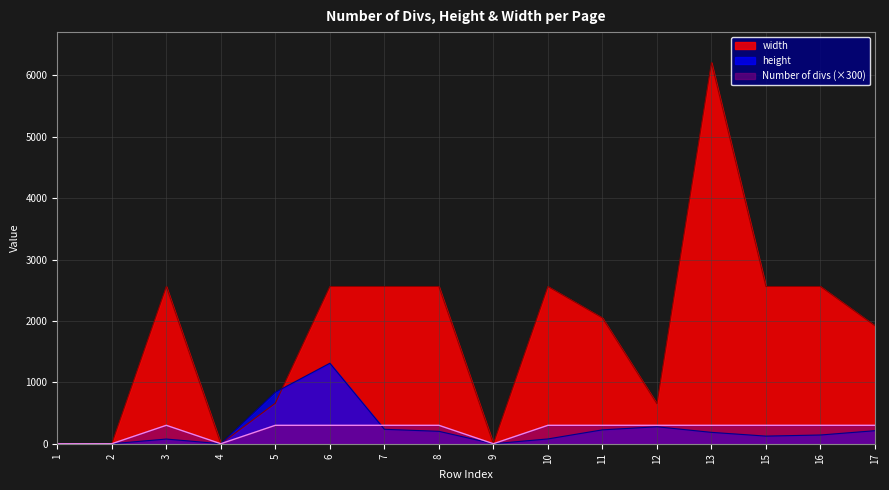

What is the difference between the highest and lowest values at 3?

2484